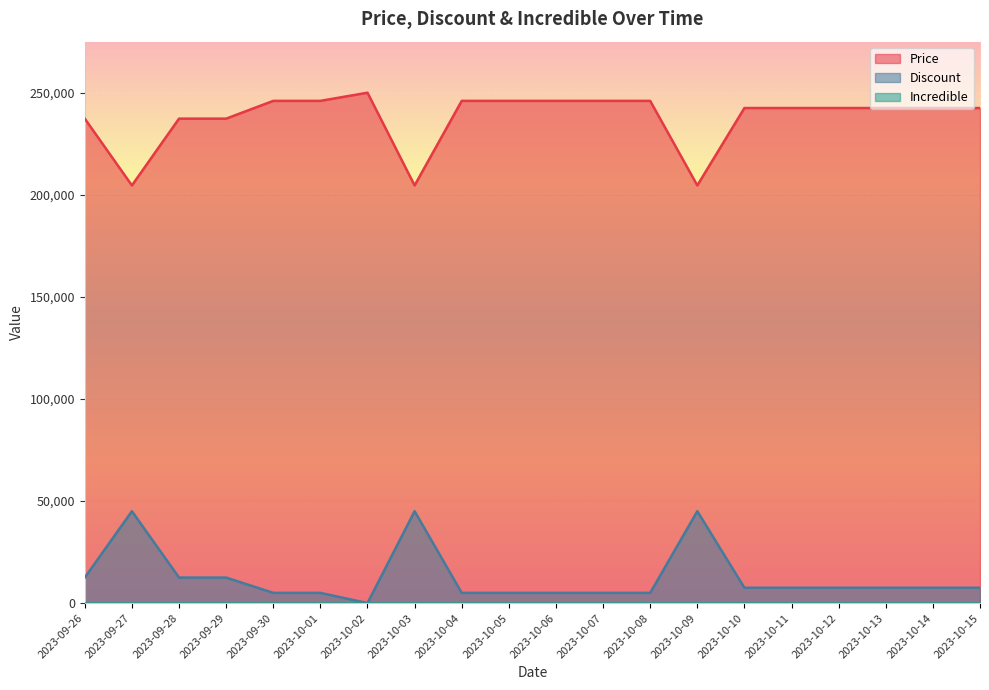

Between 2023-09-28 and 2023-10-02, which series saw the biggest shift?

Price